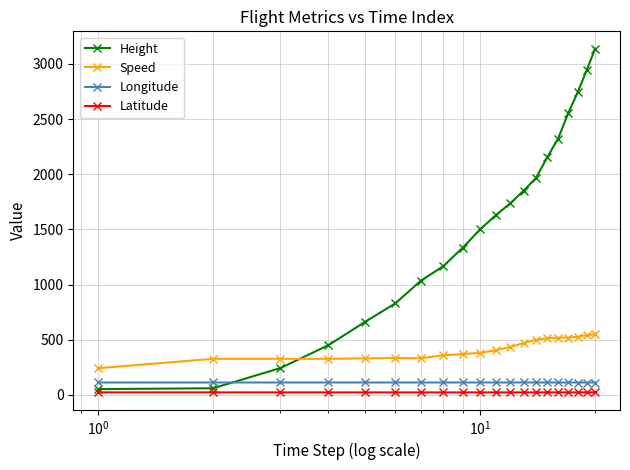

True or false: Longitude and Latitude intersect in this chart.

False